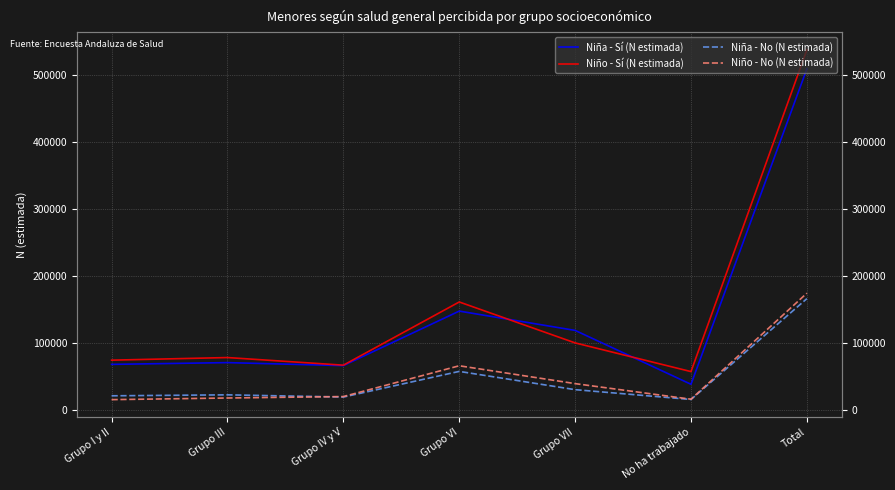

What is the label of the 1st point from the left?

Grupo I y II